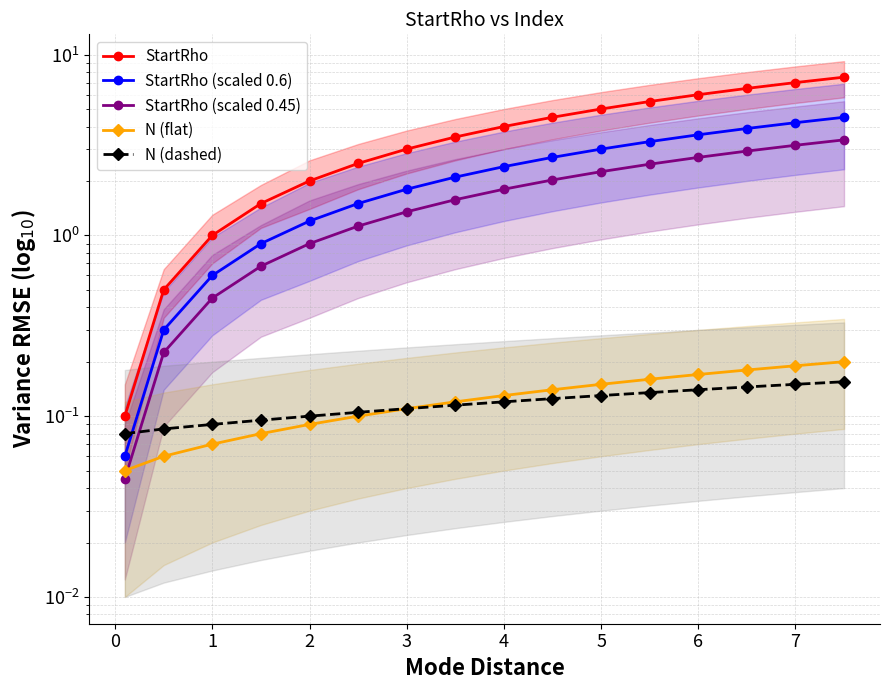

How many intersections are there between StartRho (scaled 0.45) and N (flat)?

1